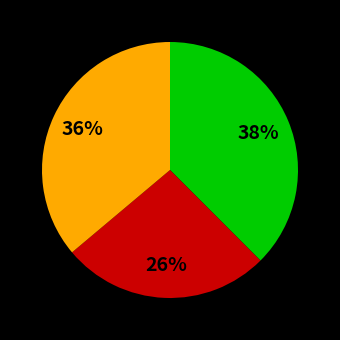

To the nearest percent, what is the average slice percentage?

33%